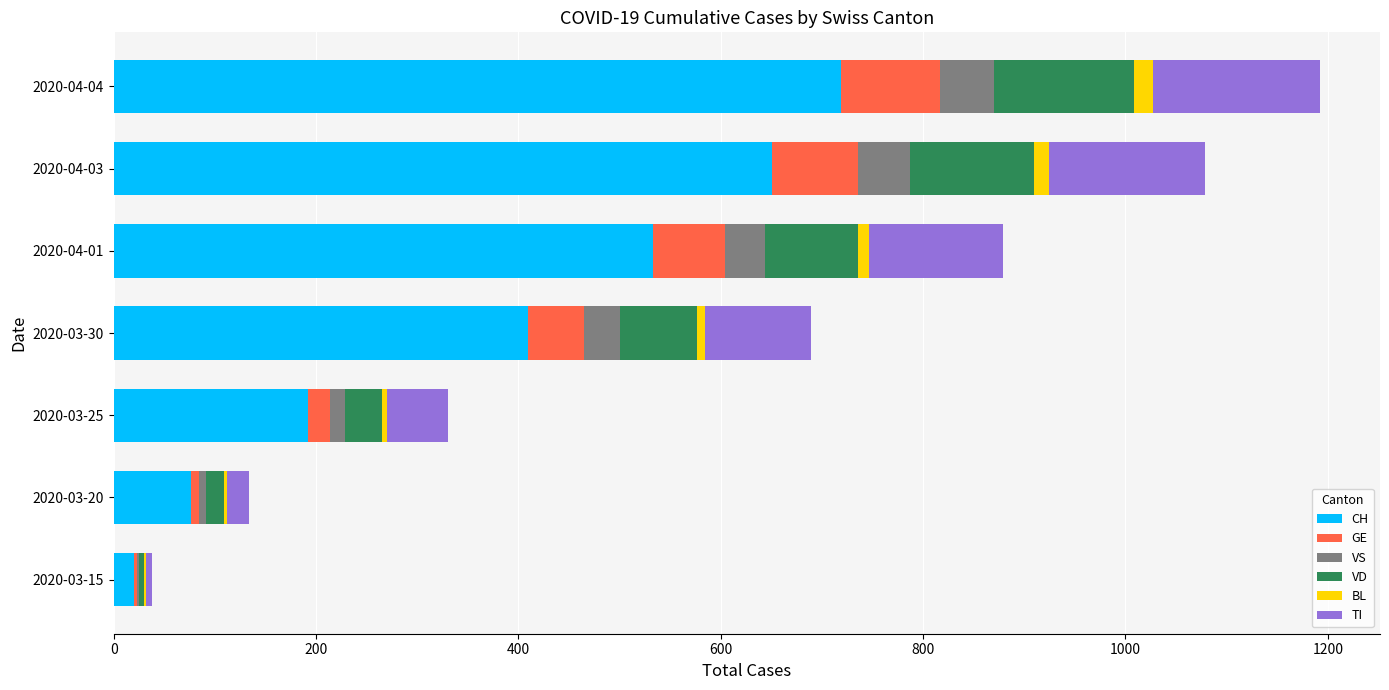

At which label is CH closest to 369?

2020-03-30